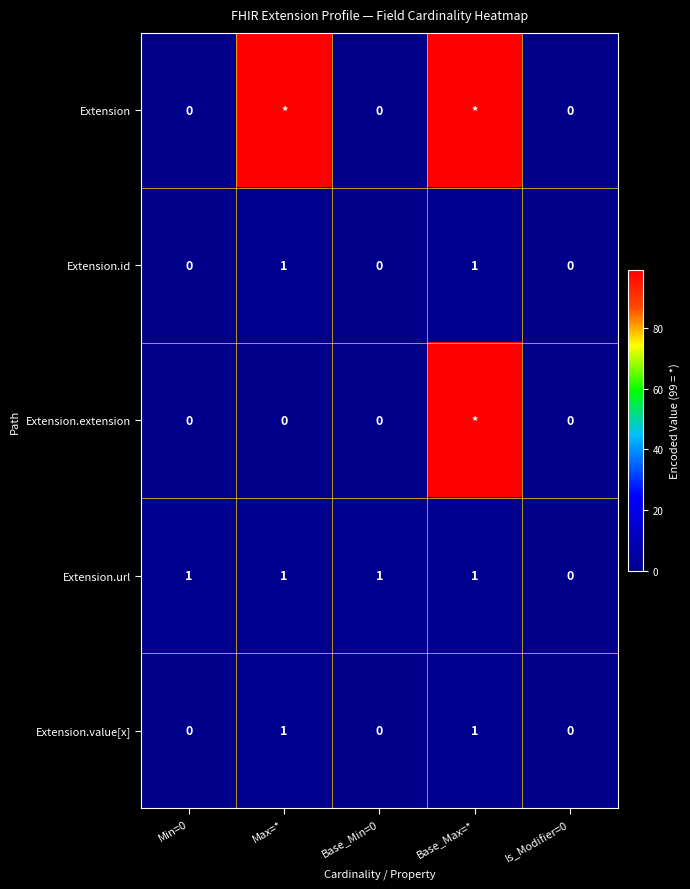

At which label does Extension.url reach its minimum?

Is_Modifier=0